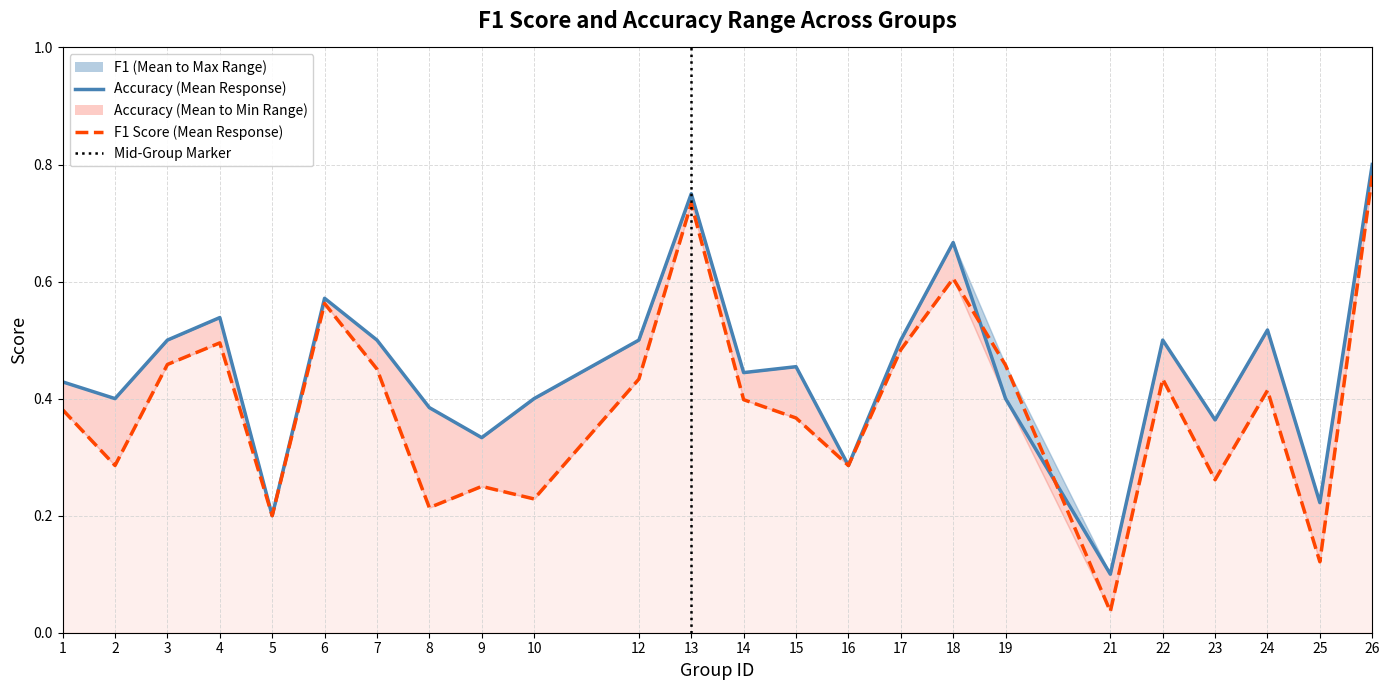

What is the sum of all F1 Score (Mean Response) values?

9.3